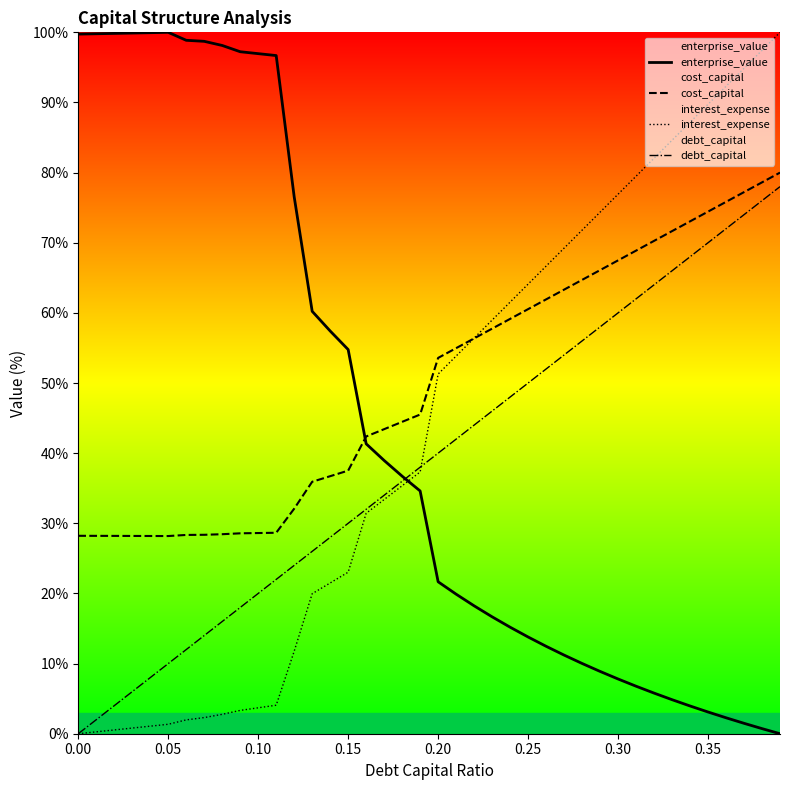

Which series ends up on top after the final intersection of cost_capital and interest_expense?

interest_expense